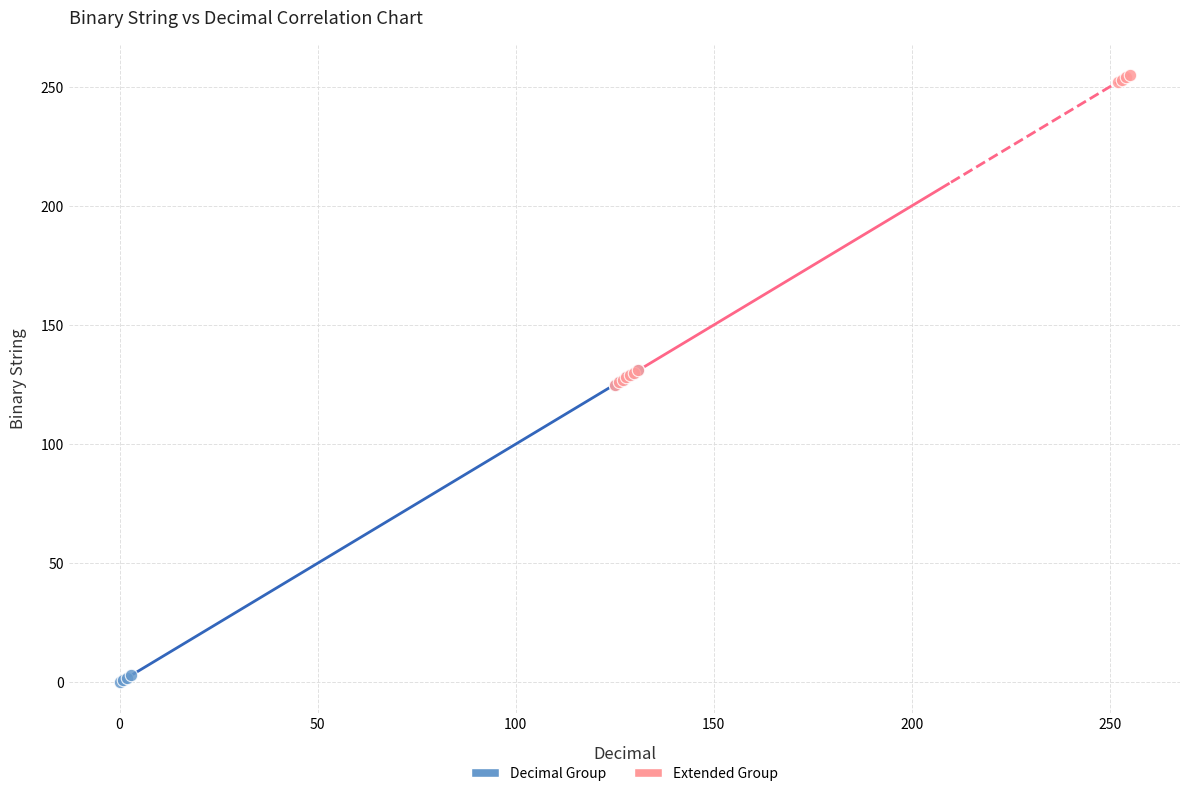

What are all the series names shown in the legend?

Decimal Group, Extended Group